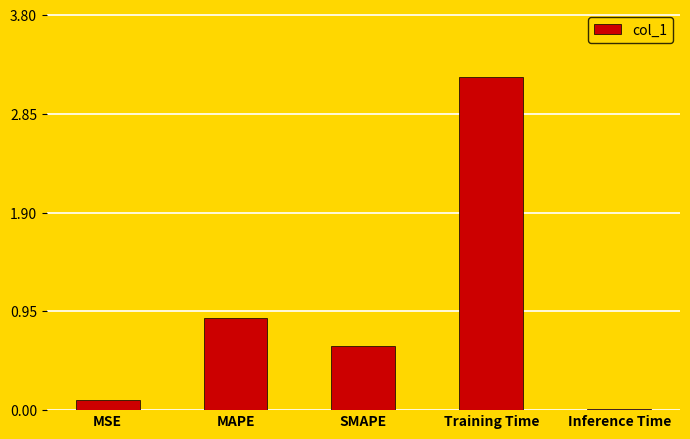

List the labels in order of value, smallest first.

Inference Time, MSE, SMAPE, MAPE, Training Time